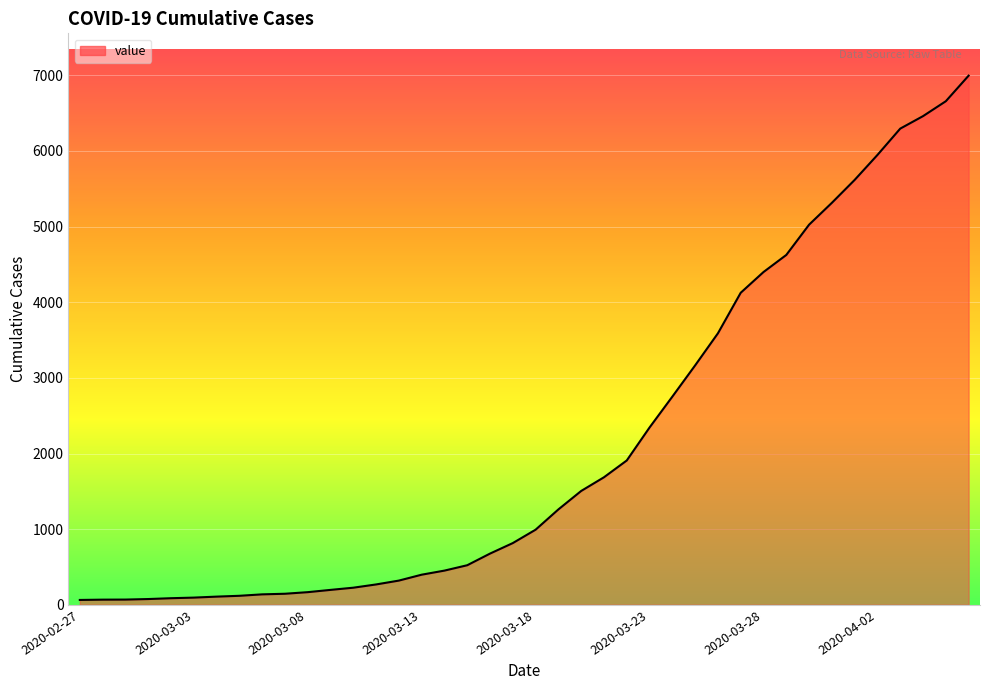

What is the maximum value shown in the chart?

6995